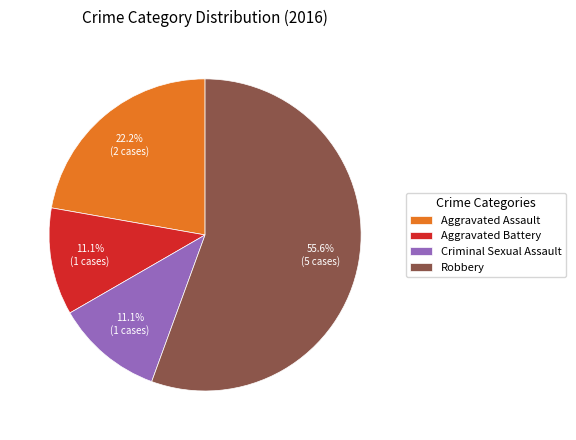

Is there a majority slice in this chart?

Yes